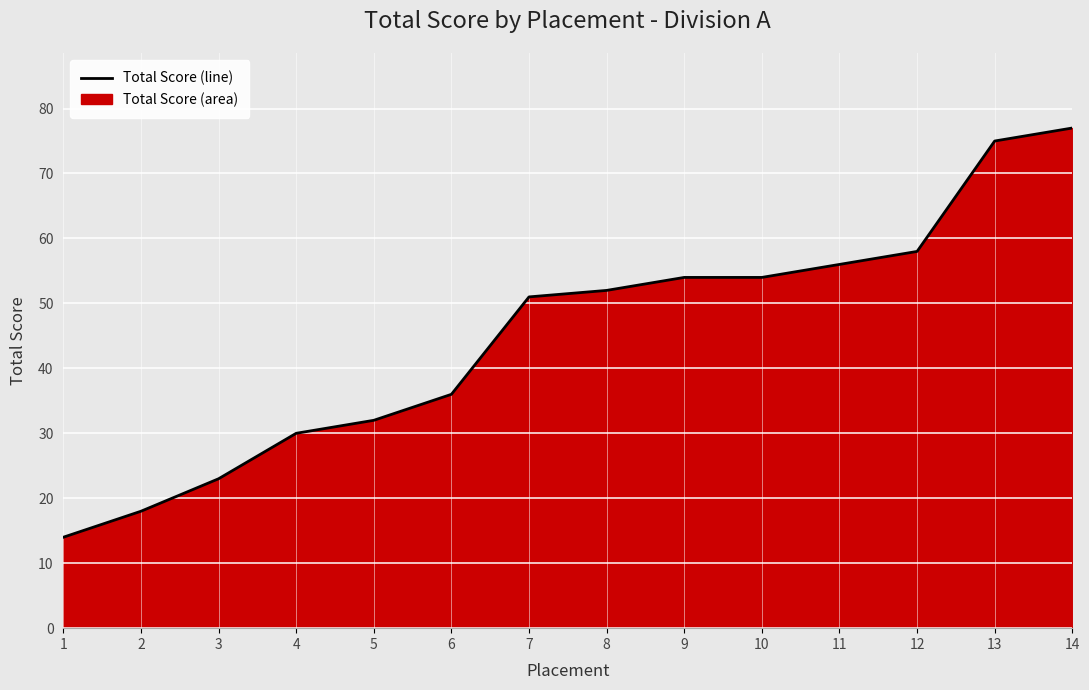

Reading left to right, list all the values displayed in this chart.

14	18	23	30	32	36	51	52	54	54	56	58	75	77